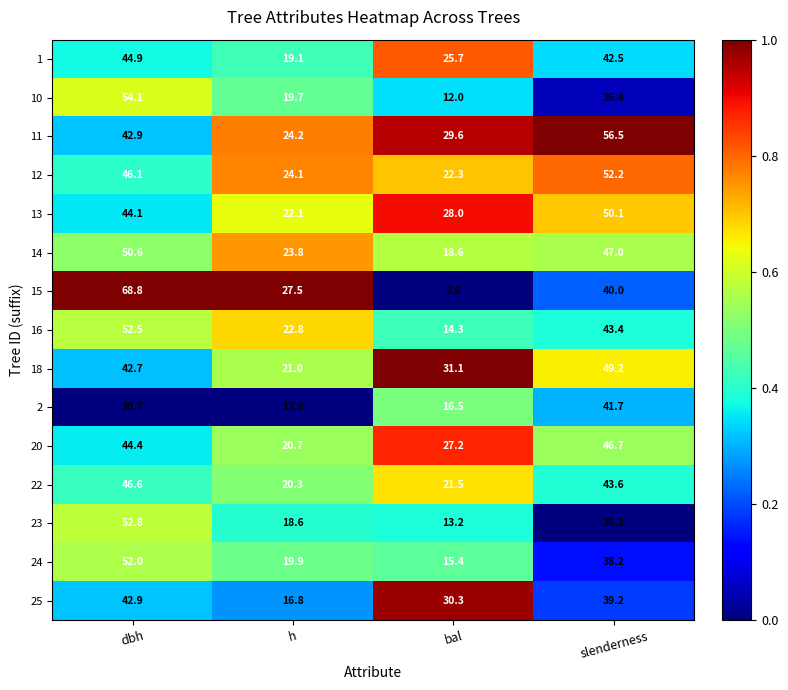

Where does the 2 series first go above 30?

dbh